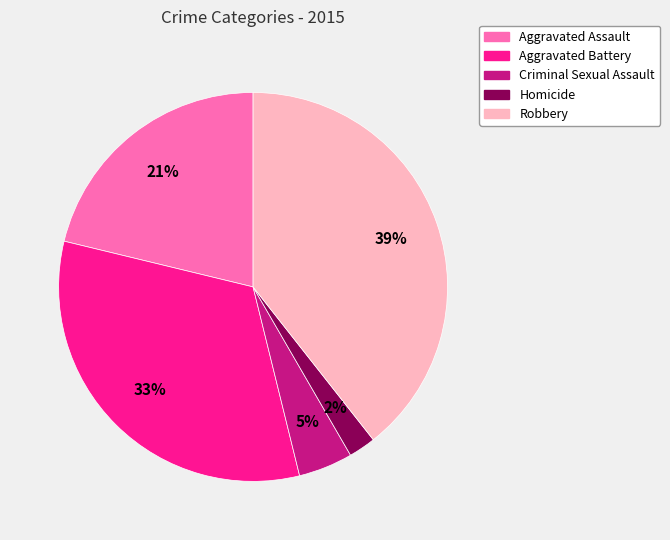

Is there a majority slice in this chart?

No